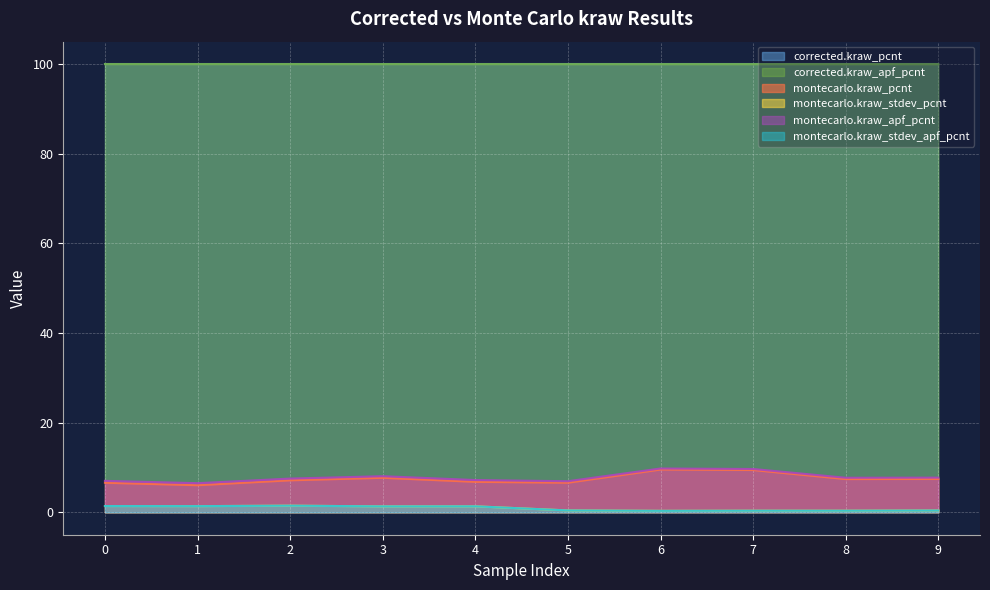

What is the sum of the montecarlo.kraw_stdev_apf_pcnt values at 5 and 3?

1.8